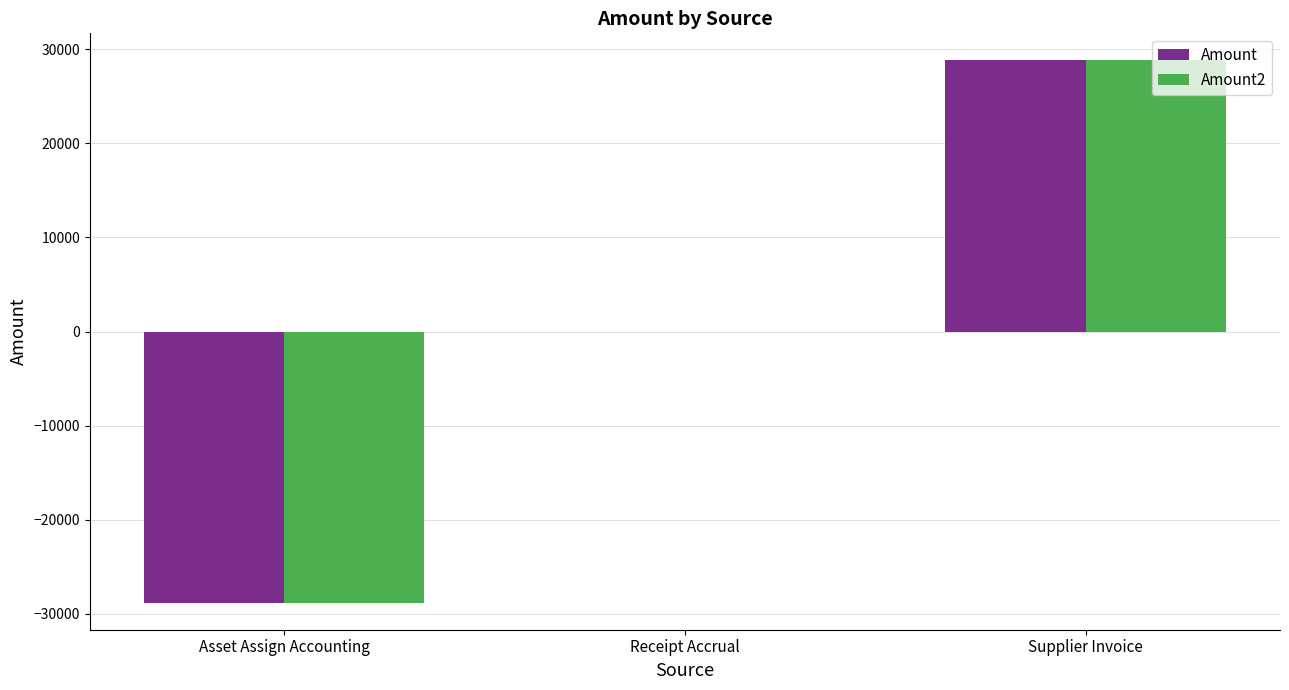

How many groups of bars are there?

3